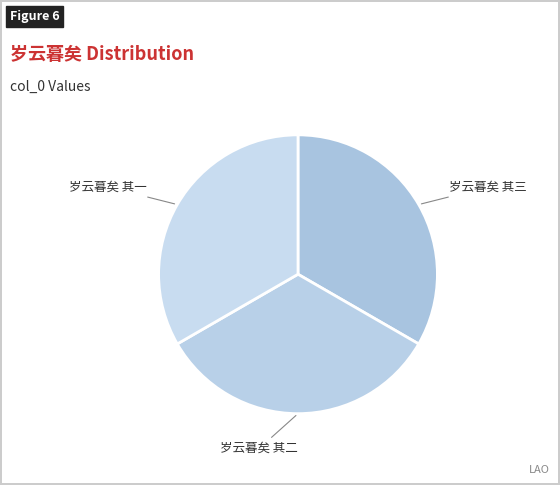

How many segments does this pie chart have?

3